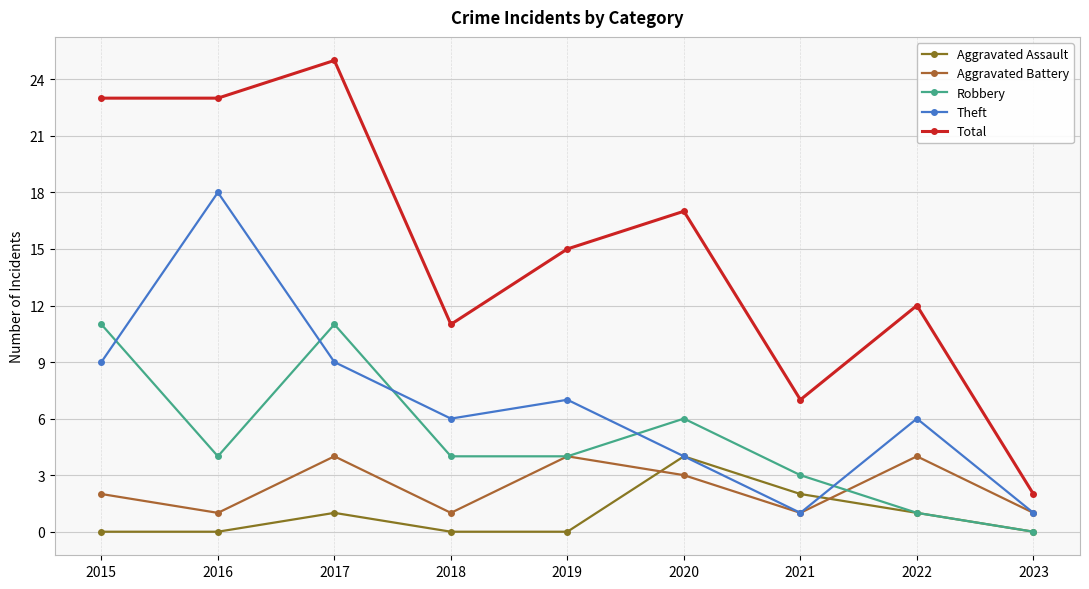

Where is Aggravated Battery nearest to the value 2?

2015